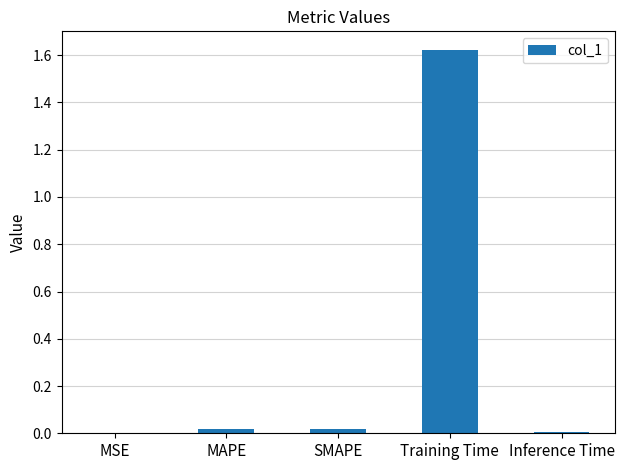

Count the number of categories in the chart.

5